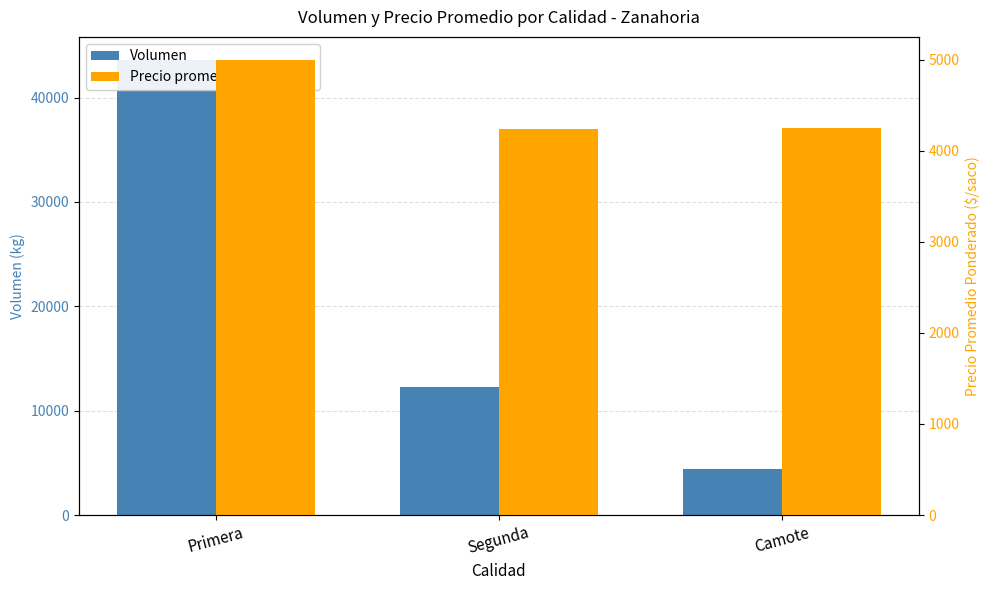

How many Volumen values are between 4440 and 43630?

3